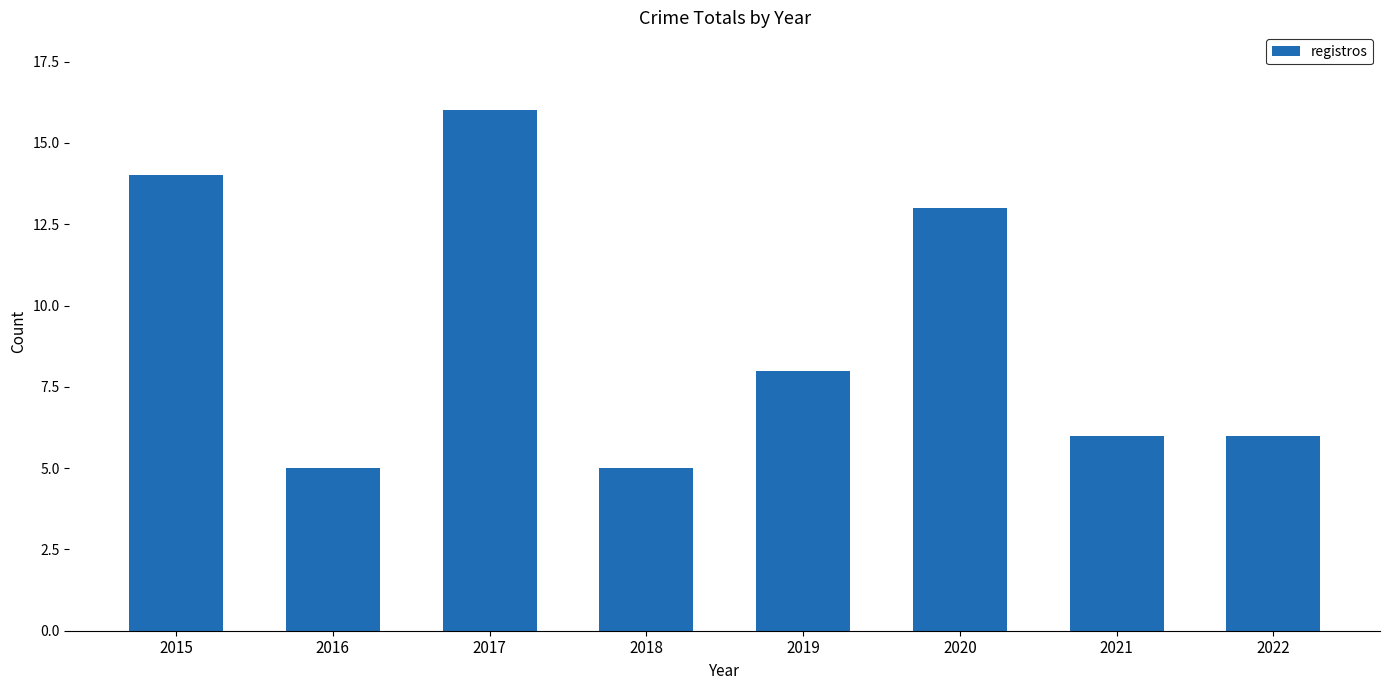

Count the number of data series in this chart.

1